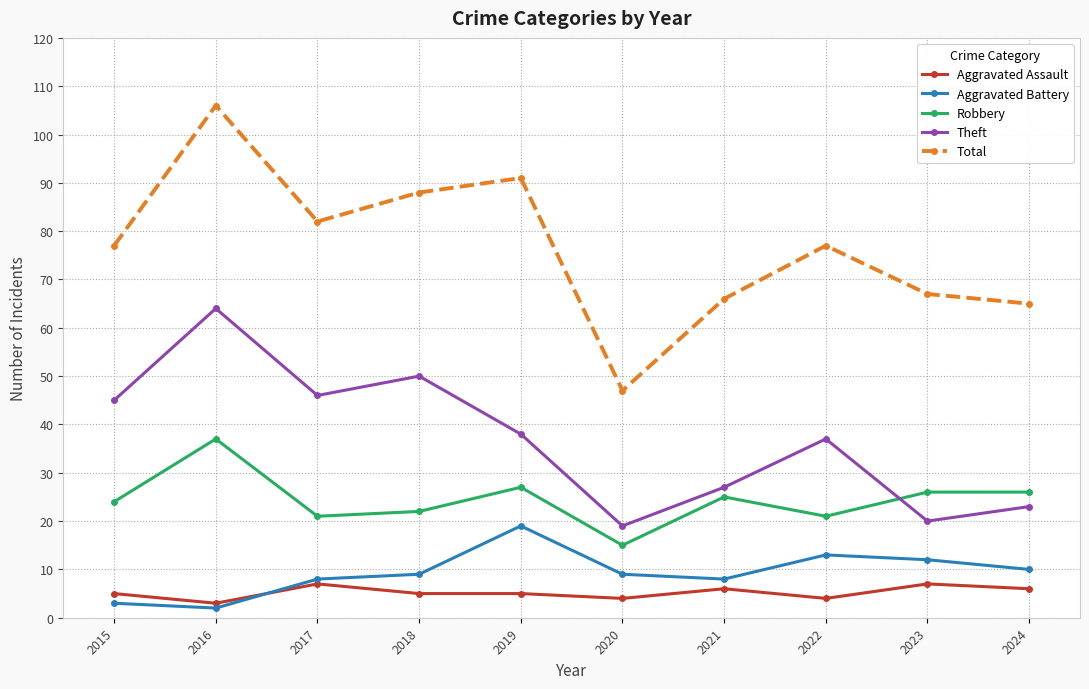

Where is the first local minimum for Theft?

2017